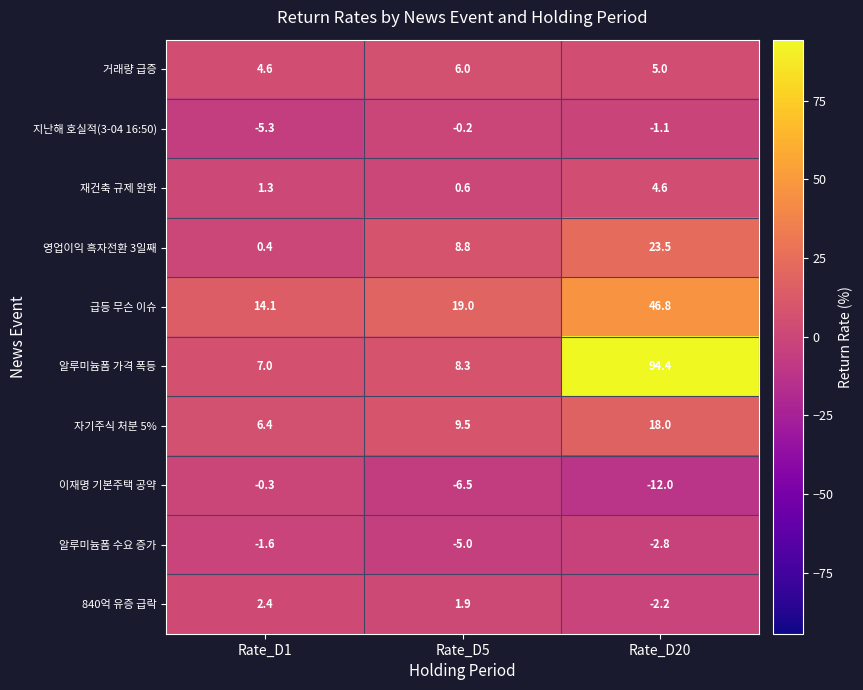

At which label does 지난해 호실적(3-04 16:50) first exceed -1?

Rate_D5